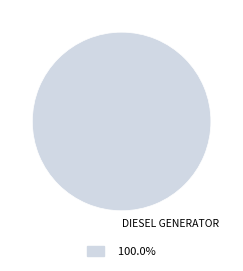

Is there any slice that represents more than half of the pie?

Yes